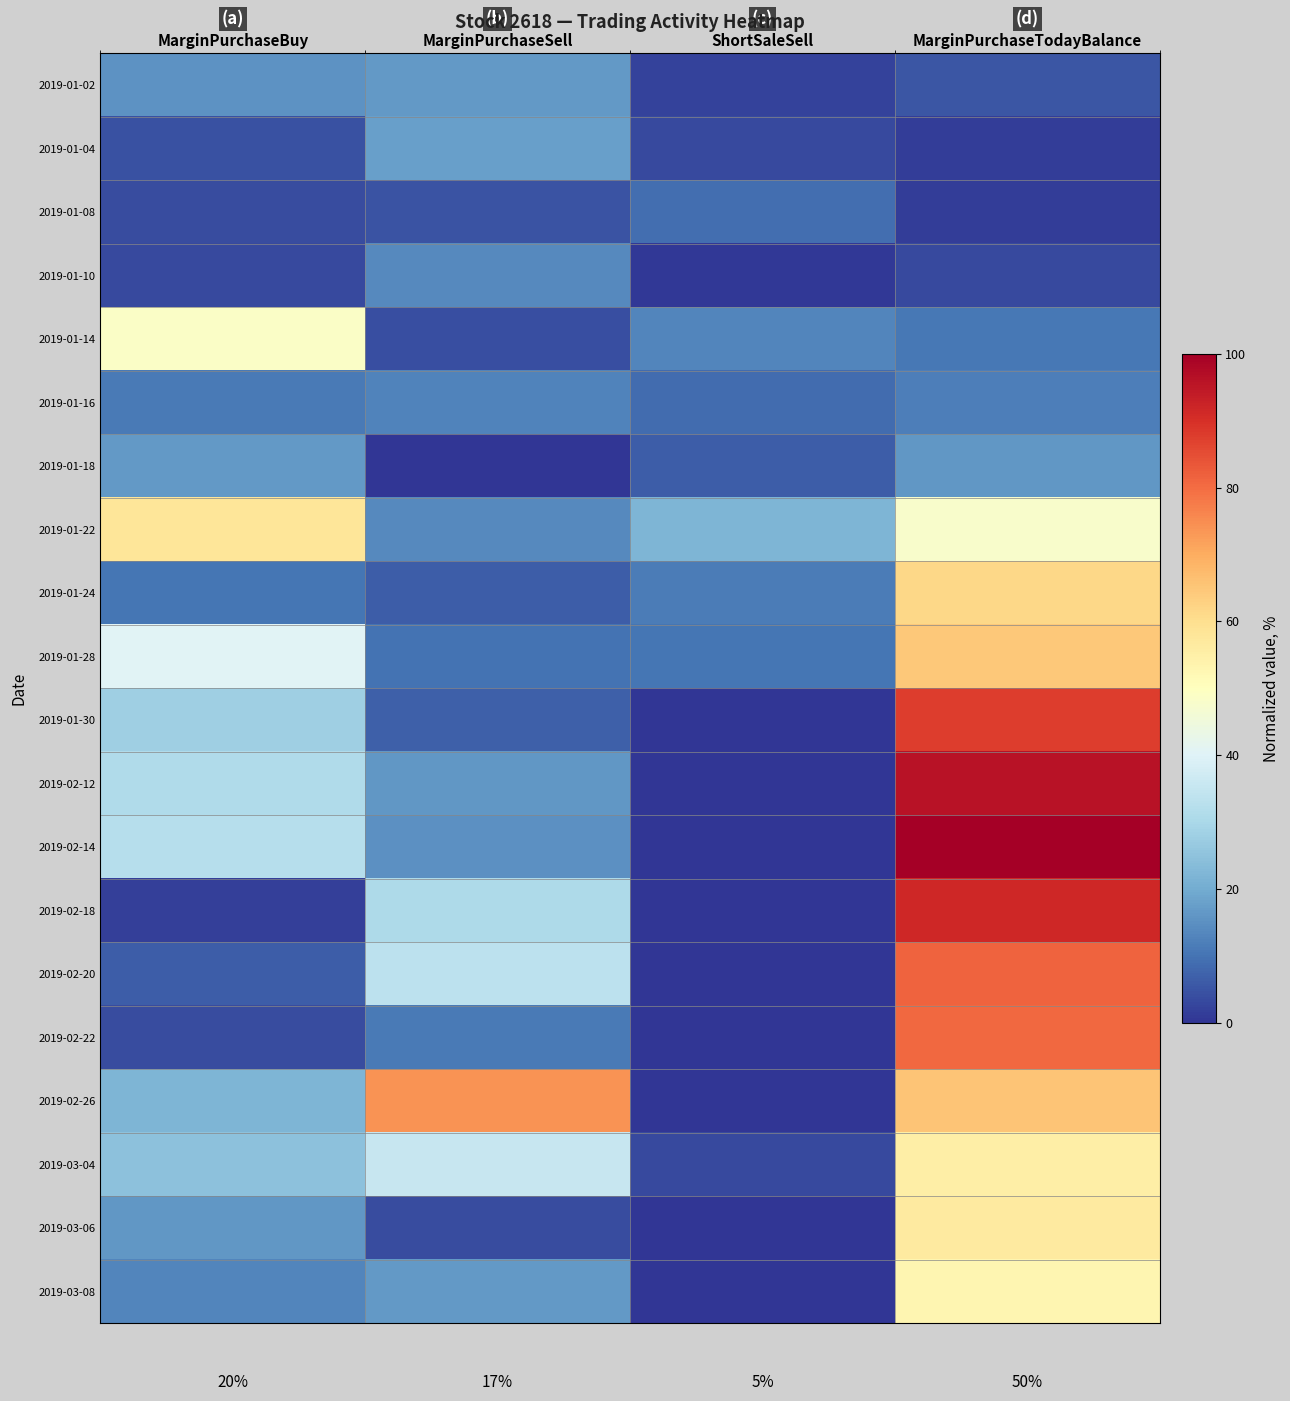

At which label is 2019-03-08 closest to 26?

MarginPurchaseSell